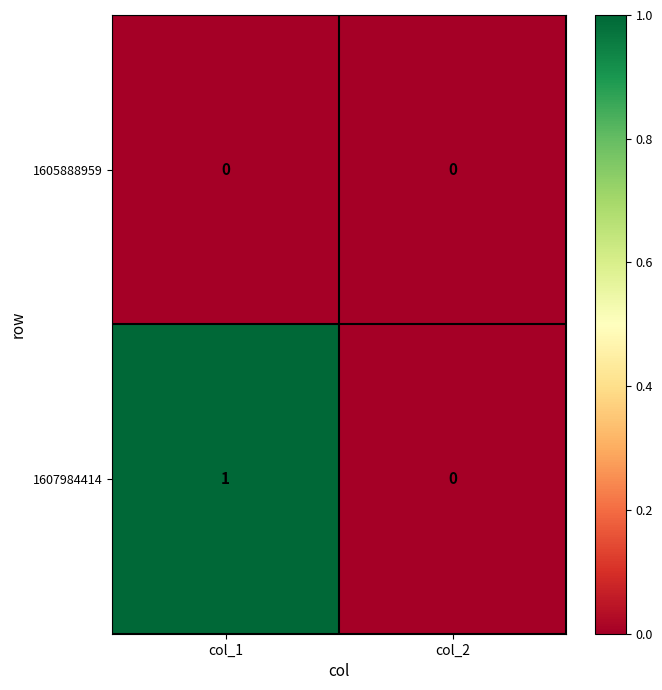

How many data points does each series have?

2